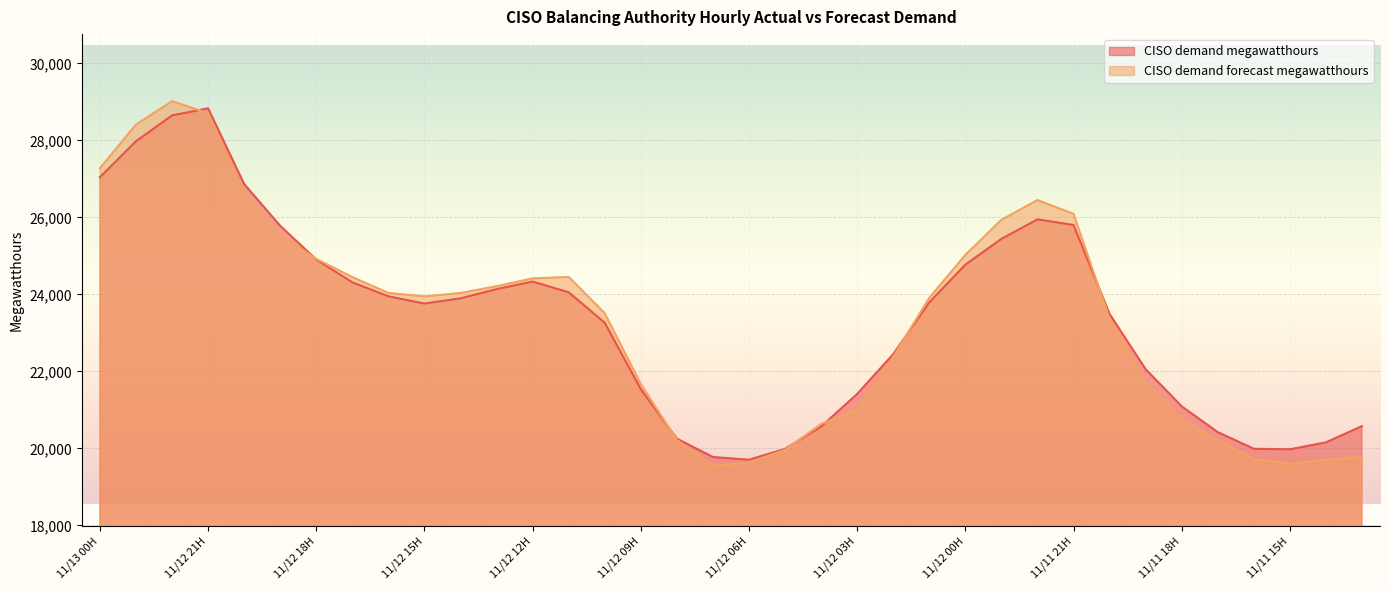

What is the difference between the maximum and minimum values in the CISO demand megawatthours series?

9128